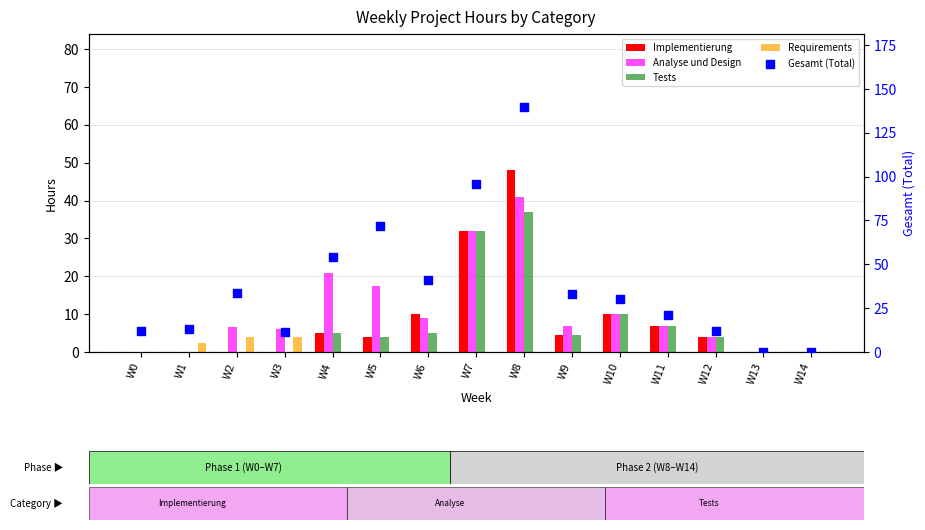

Which series has the widest spread of Y values?

Gesamt (Total)